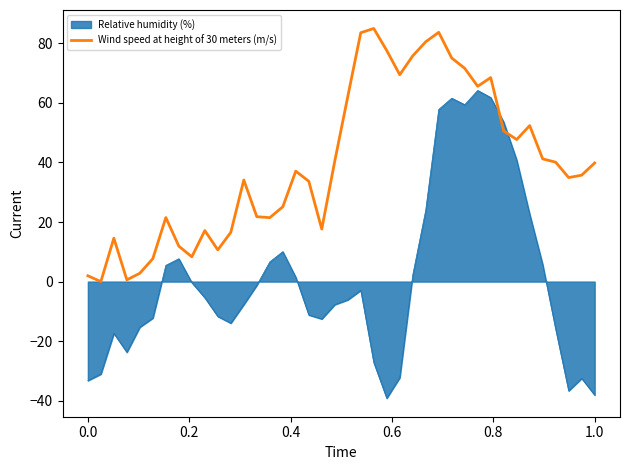

Count the number of data series in this chart.

2